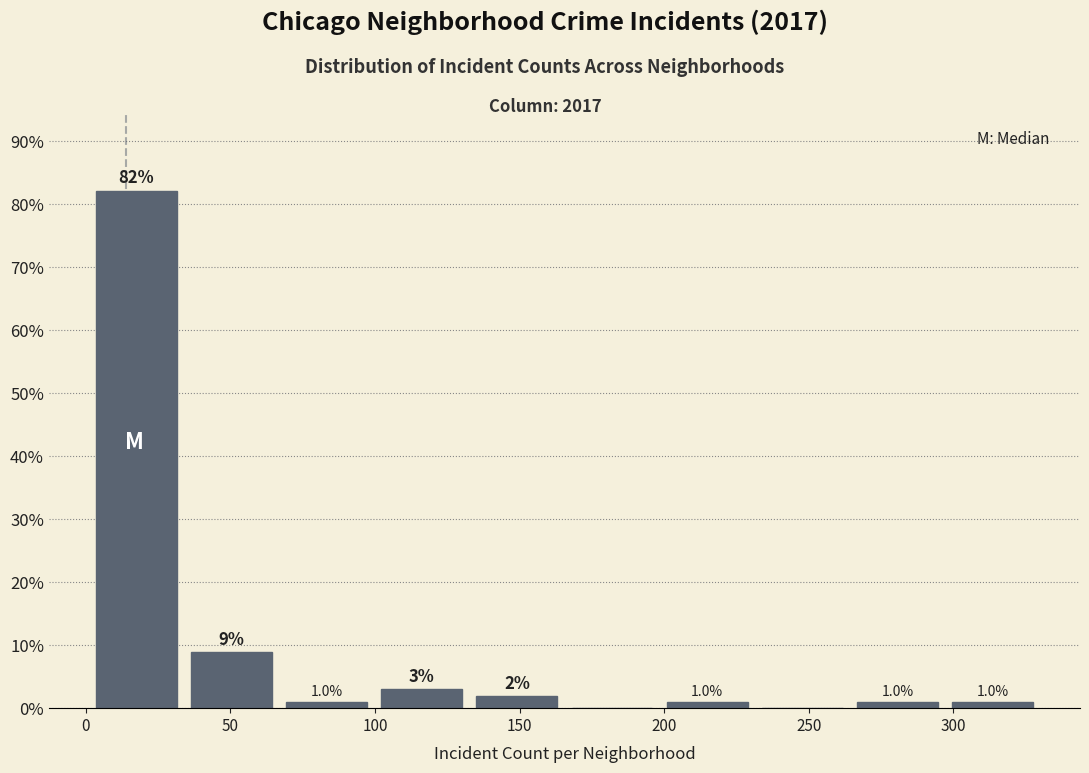

Over which range of the x-axis is the bar tallest?

0 to 35